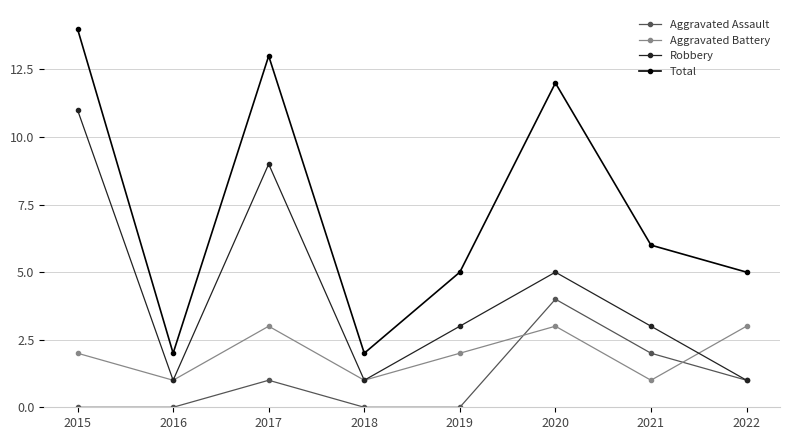

How many categories are shown in the chart?

8